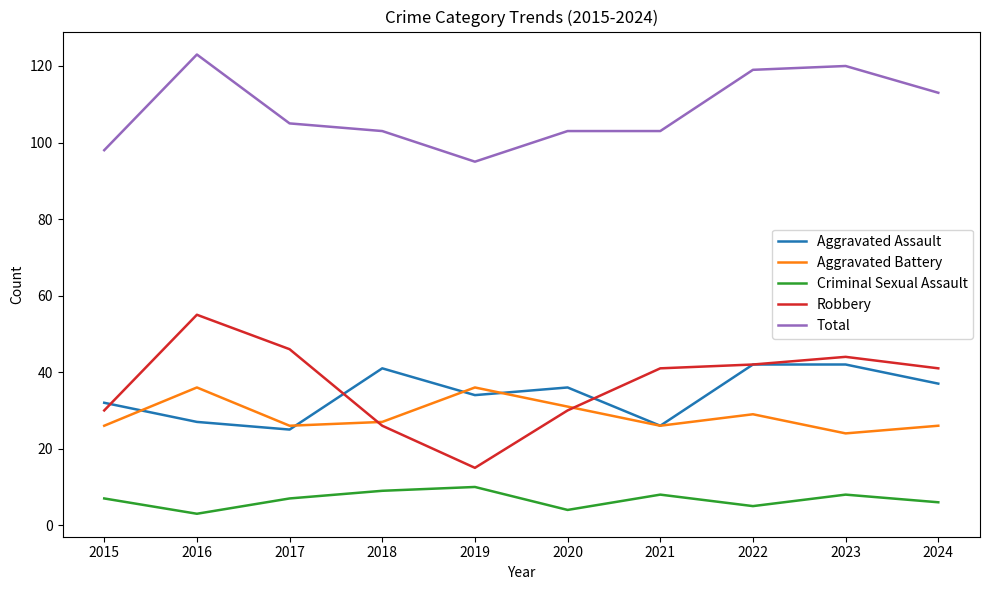

True or false: Aggravated Battery and Total intersect in this chart.

False